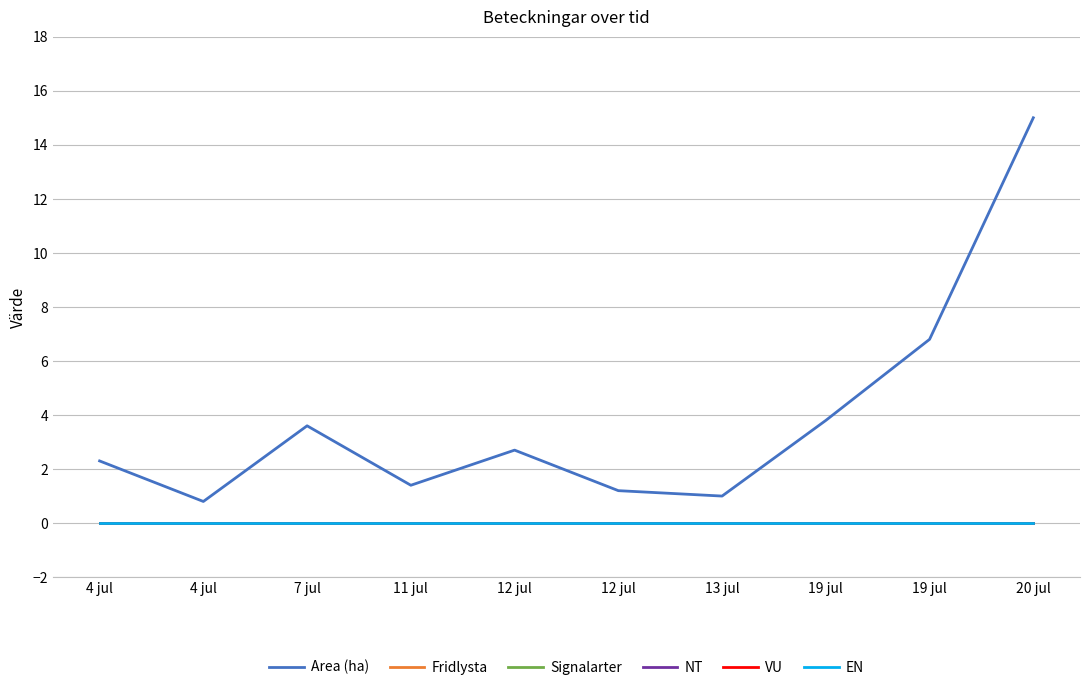

Rank the categories by EN value from highest to lowest.

4 jul, 4 jul, 7 jul, 11 jul, 12 jul, 12 jul, 13 jul, 19 jul, 19 jul, 20 jul